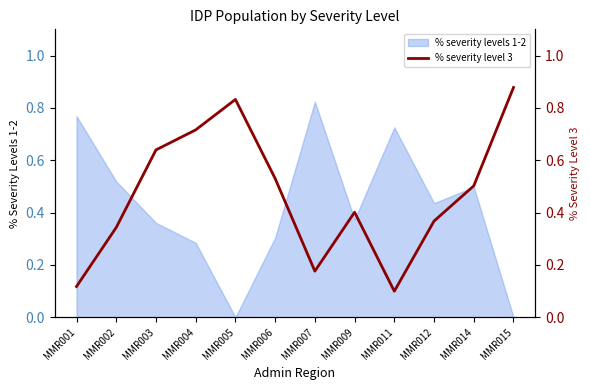

Is it true that the value at MMR003 is 1.0?

False